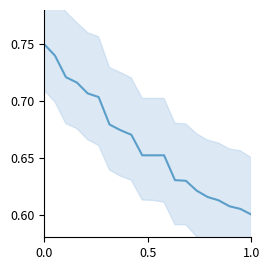

What is the minimum value shown in the chart?

0.6